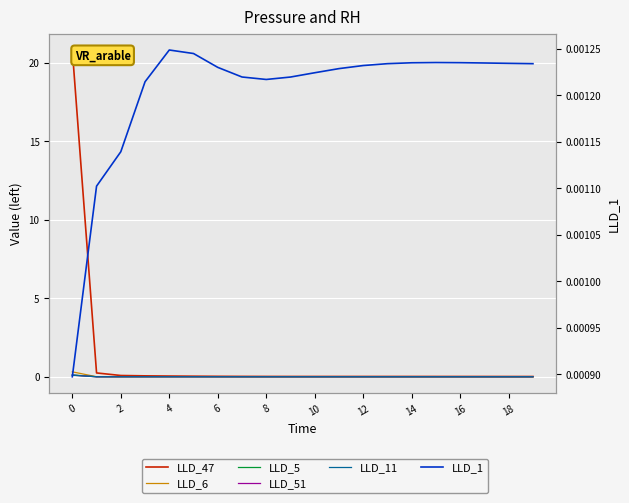

Where is LLD_5 nearest to the value 0?

19